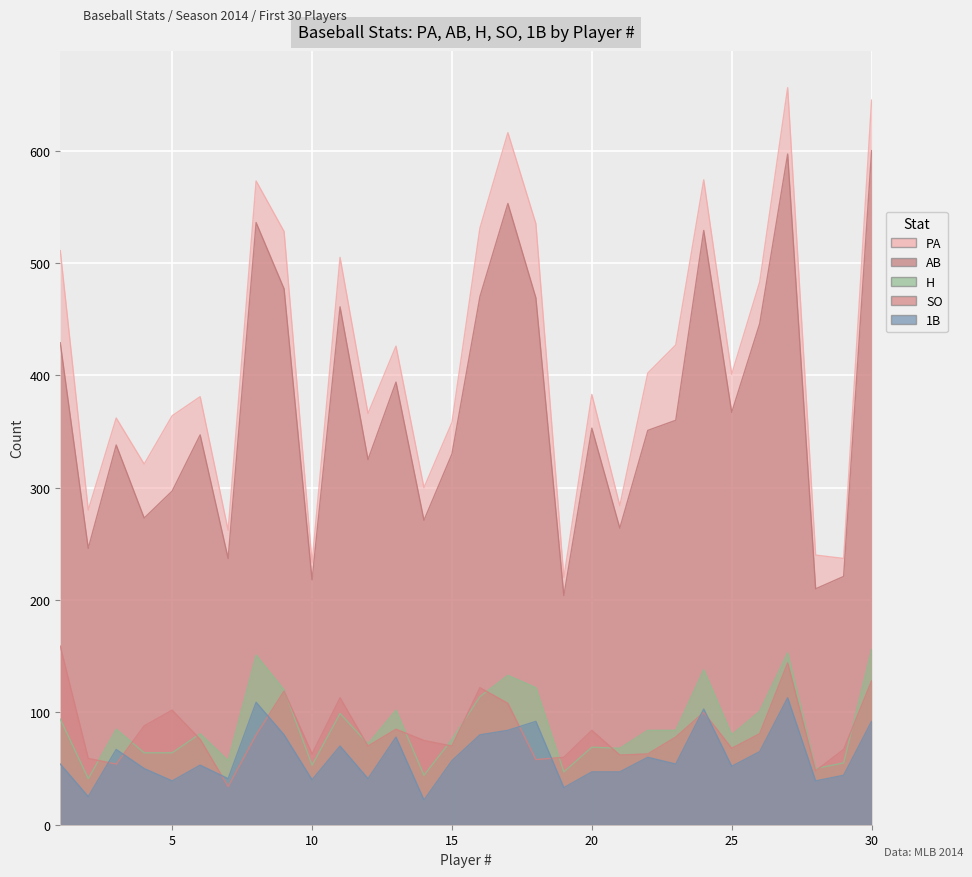

Reading left to right, what are all the values shown in this chart?

PA: 1=511	2=280	3=362	4=321	5=364	6=381	7=262	8=573	9=528	10=233	11=505	12=366	13=426	14=300	15=358	16=531	17=616	18=535	19=220	20=383	21=284	22=402	23=427	24=574	25=401	26=483	27=656	28=240	29=237	30=645
AB: 1=429	2=246	3=338	4=273	5=297	6=347	7=237	8=536	9=477	10=218	11=461	12=325	13=394	14=271	15=330	16=470	17=553	18=469	19=204	20=353	21=264	22=351	23=360	24=529	25=367	26=446	27=597	28=210	29=221	30=600
H: 1=94	2=41	3=85	4=64	5=64	6=81	7=57	8=151	9=120	10=53	11=99	12=72	13=102	14=44	15=76	16=114	17=133	18=122	19=47	20=69	21=68	22=84	23=84	24=138	25=80	26=101	27=153	28=50	29=55	30=156
SO: 1=159	2=59	3=54	4=88	5=102	6=76	7=34	8=80	9=119	10=63	11=113	12=70	13=85	14=75	15=70	16=122	17=108	18=58	19=60	20=84	21=62	22=63	23=78	24=100	25=68	26=81	27=144	28=48	29=67	30=128
1B: 1=54	2=25	3=67	4=50	5=39	6=53	7=41	8=109	9=80	10=40	11=70	12=41	13=78	14=22	15=57	16=80	17=84	18=92	19=33	20=47	21=47	22=60	23=54	24=103	25=52	26=65	27=113	28=39	29=44	30=92